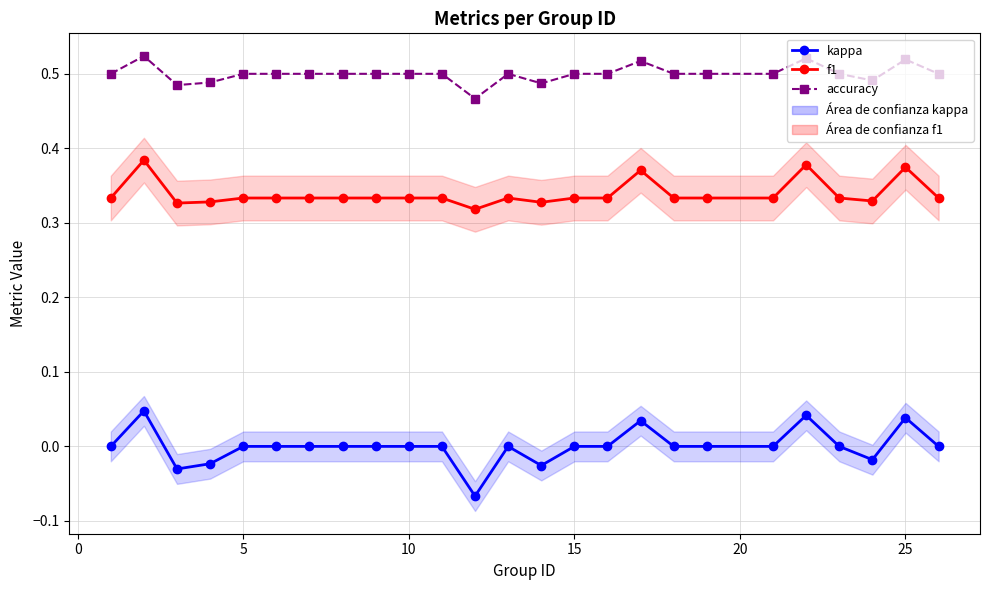

What is the total value across all series at 10?

0.8